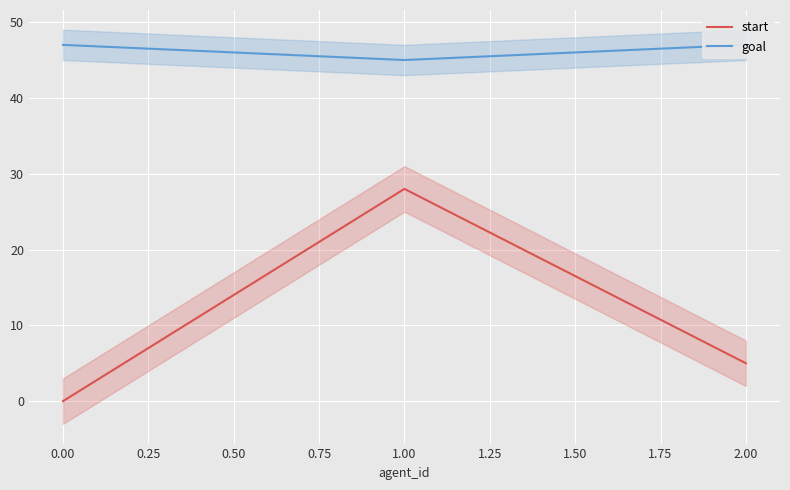

Is it true that start equals 15 at 0.00?

False